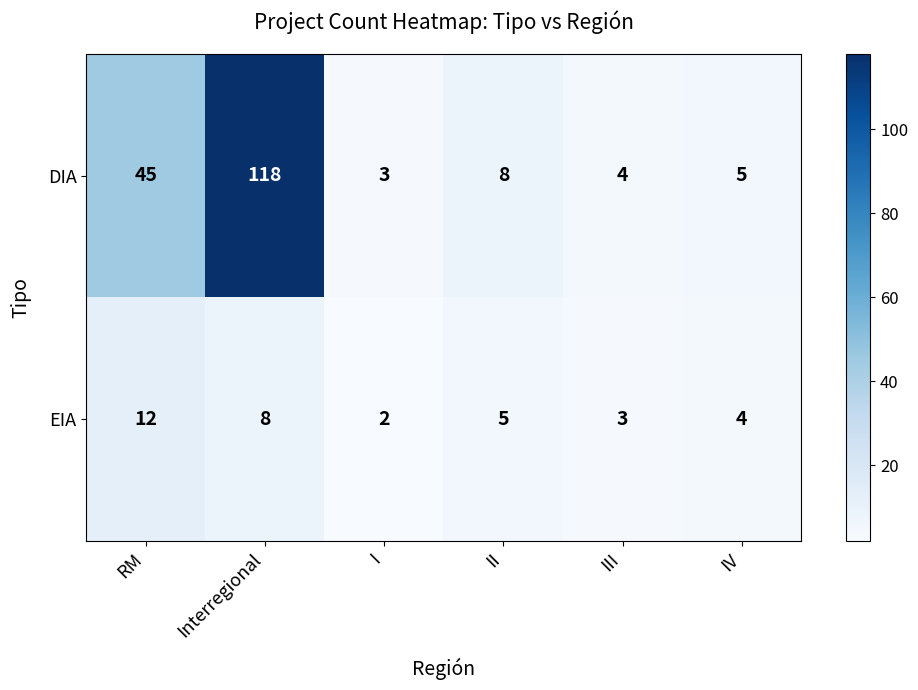

Rank the series by their average value, from highest to lowest.

DIA, EIA